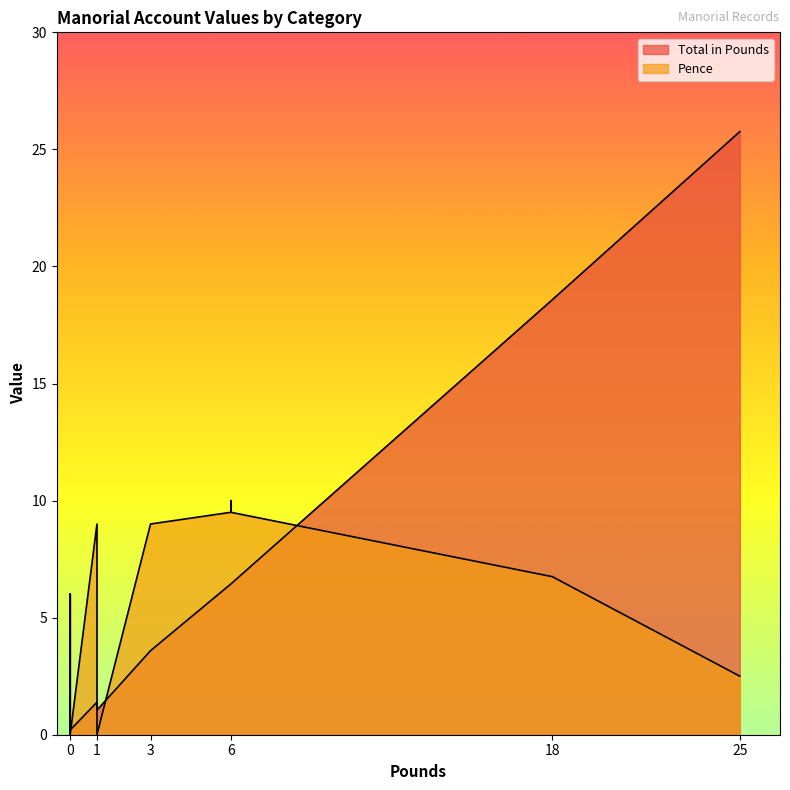

Reading left to right, what are all the values shown in this chart?

Total in Pounds: 18.6	6.4	6.4	6.4	6.4	25.8	0.2	0.2	0.2	0.2	0.2	1.1	1.4	0.1	3.6
Pence: 6.8	9.5	9.5	9.5	10.0	2.5	0.0	0.0	0.0	6.0	0.0	0.0	9.0	6.0	9.0